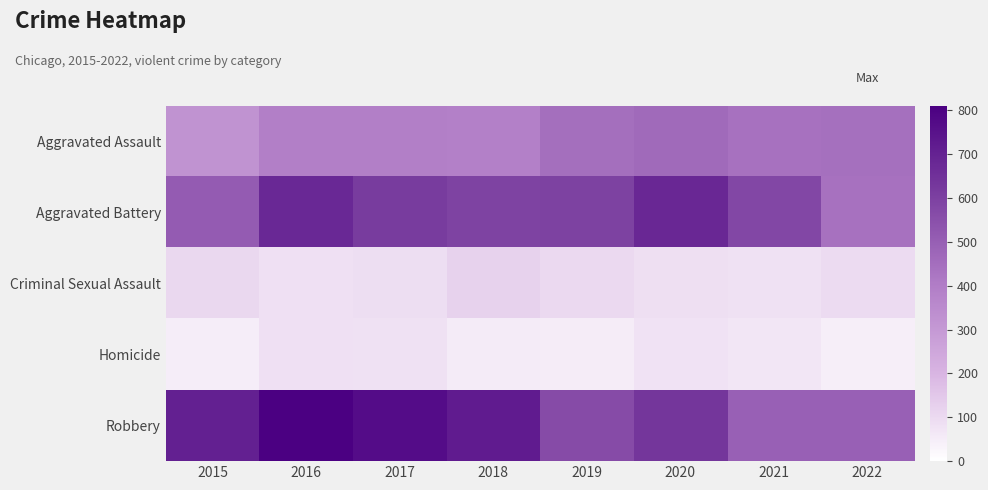

Between 2017 and 2022, which series saw the biggest shift?

Robbery